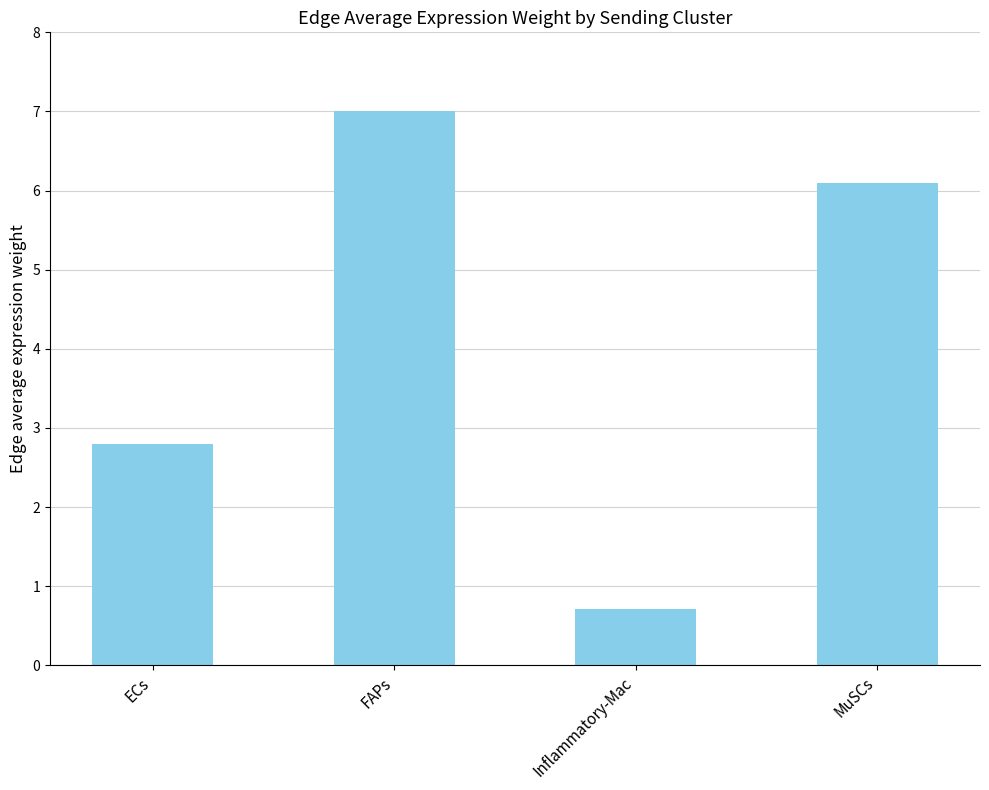

What is the ratio of the value at MuSCs to the value at FAPs?

0.9